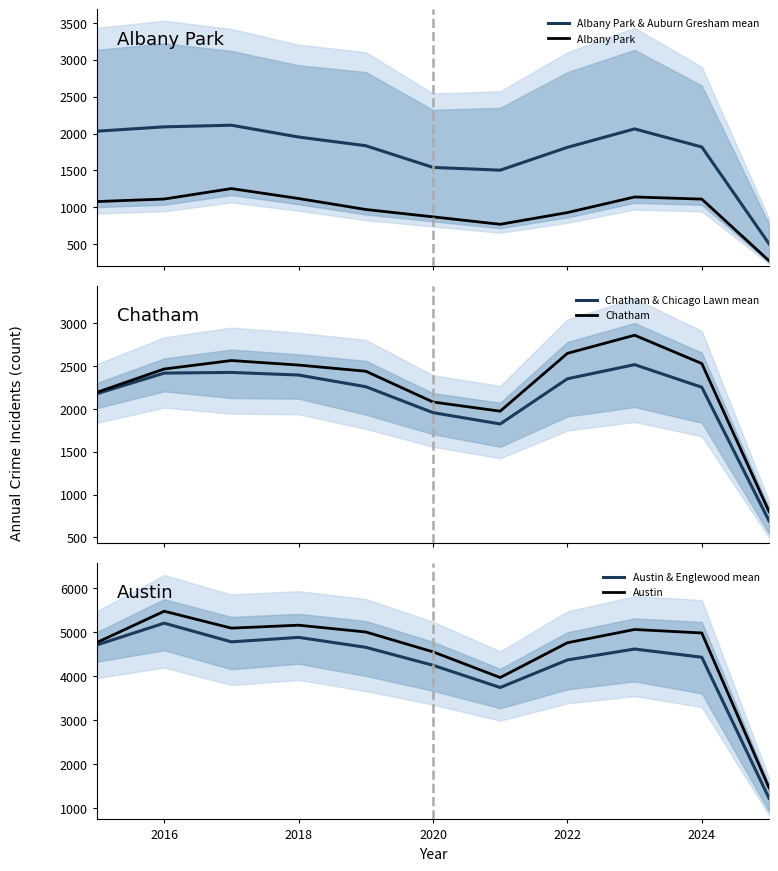

What is the maximum value for Albany Park?

1252.0